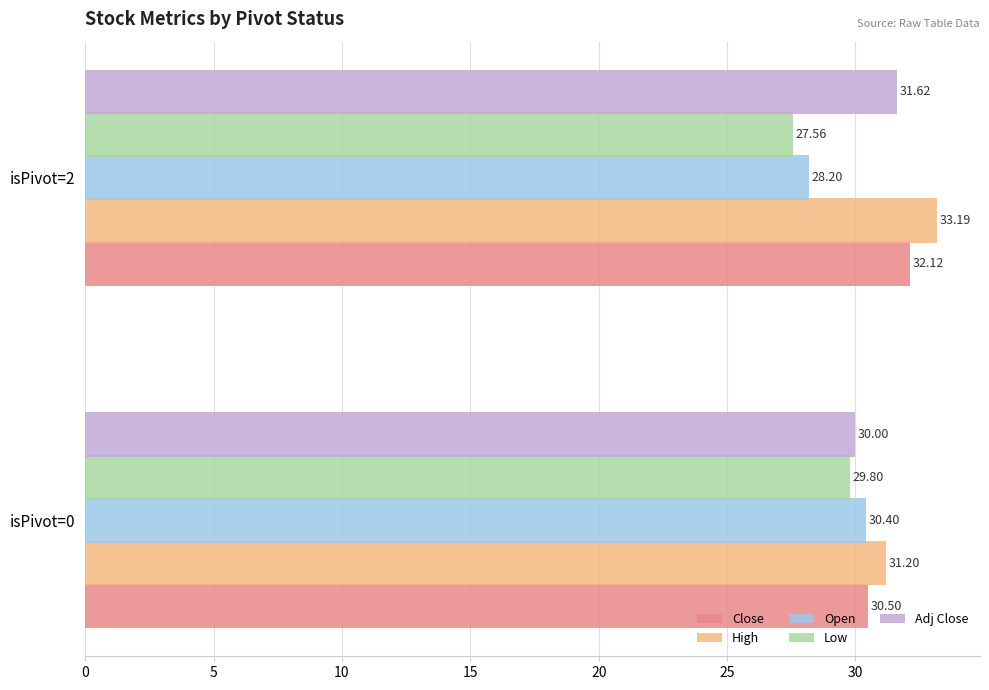

Rank the categories by Adj Close value from lowest to highest.

isPivot=0, isPivot=2